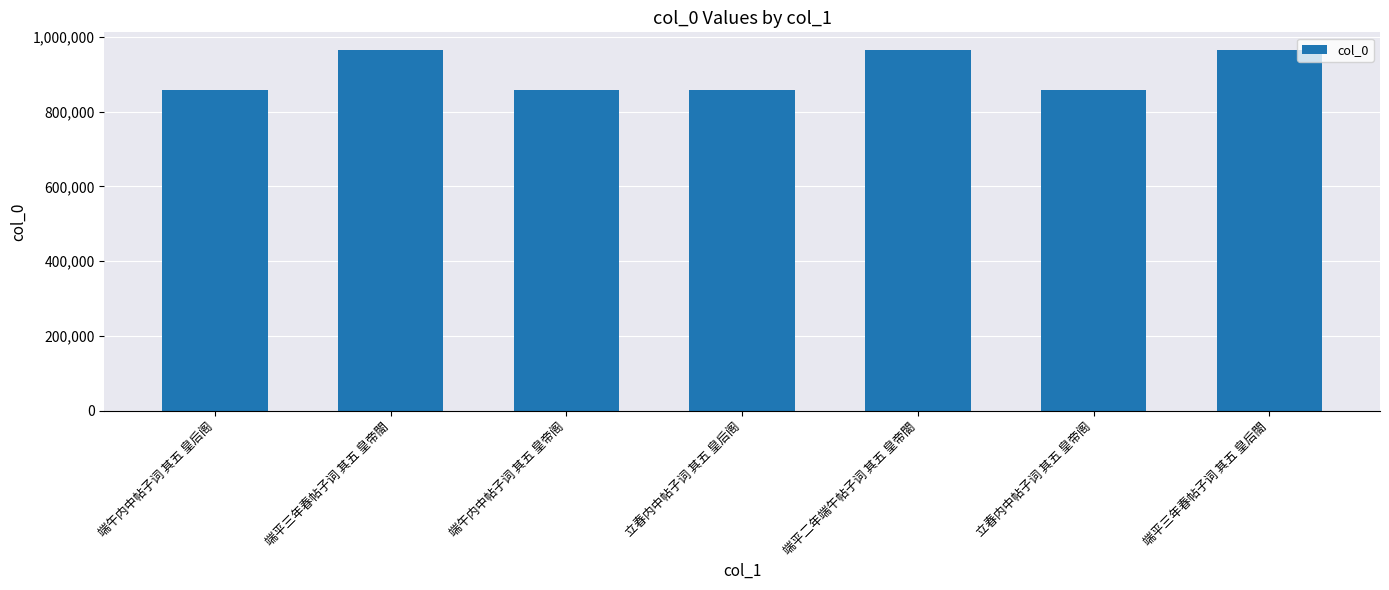

How many values are below 857727?

3